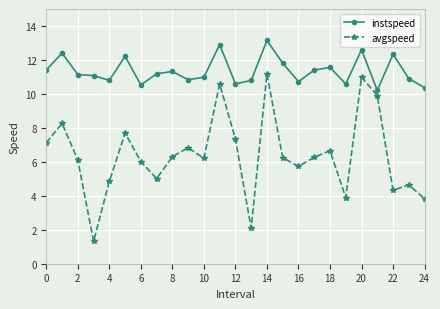

Which series has the largest range (max minus min)?

avgspeed